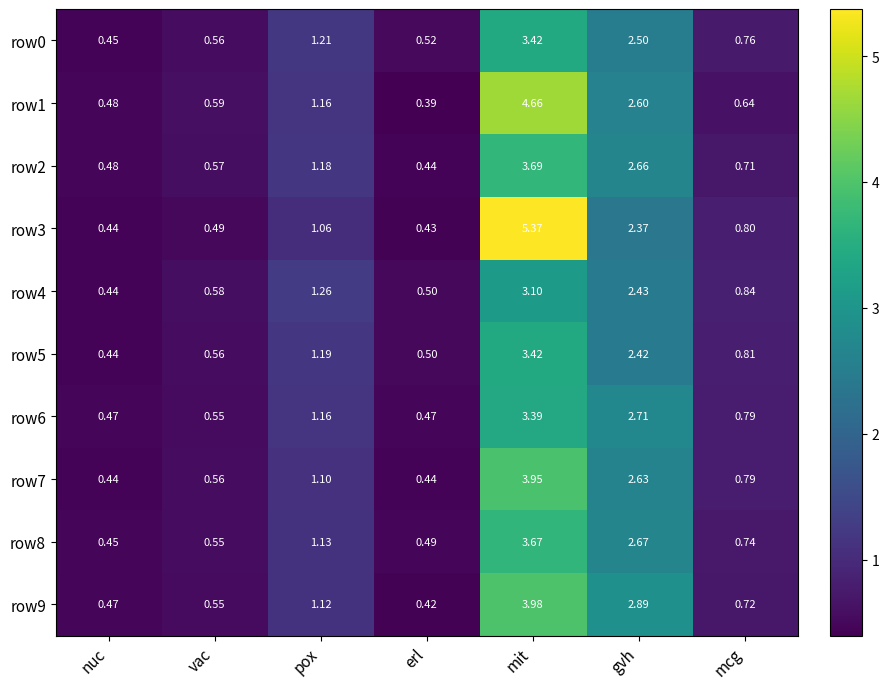

At which label is row4 closest to 1?

mcg